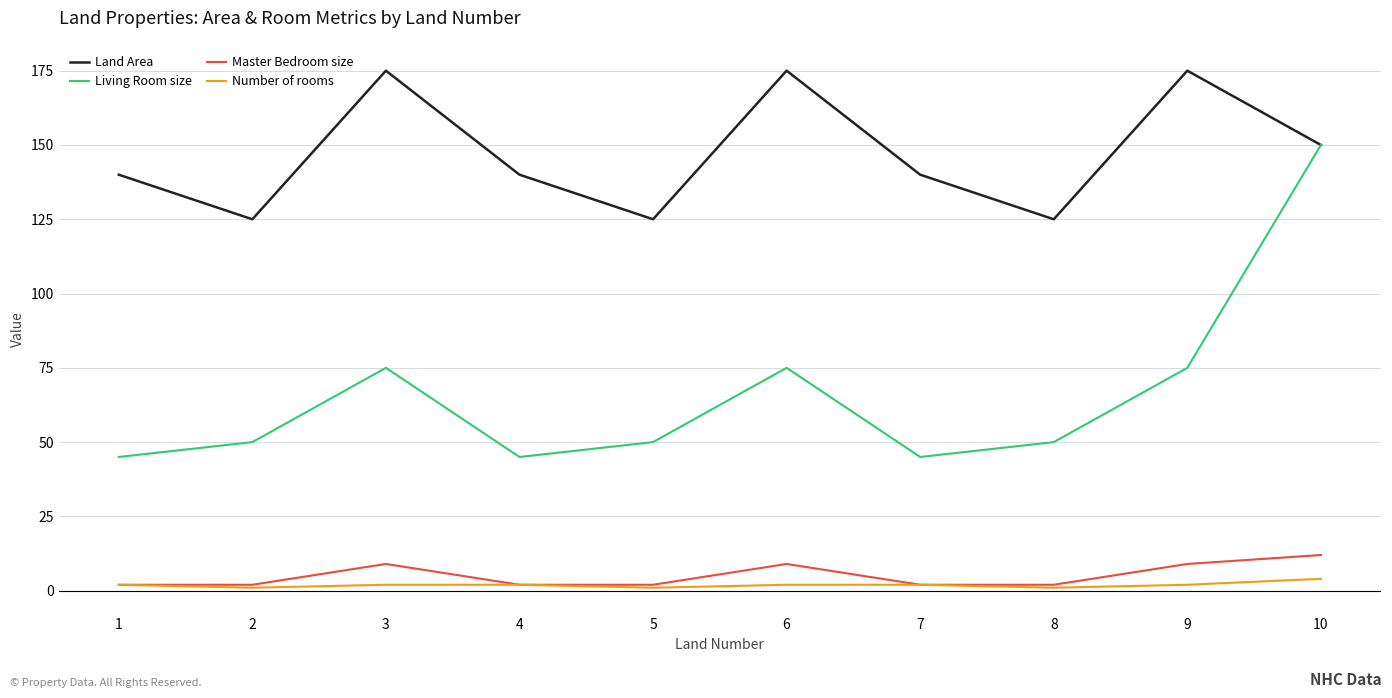

What is the difference between the highest and lowest values at 2?

124